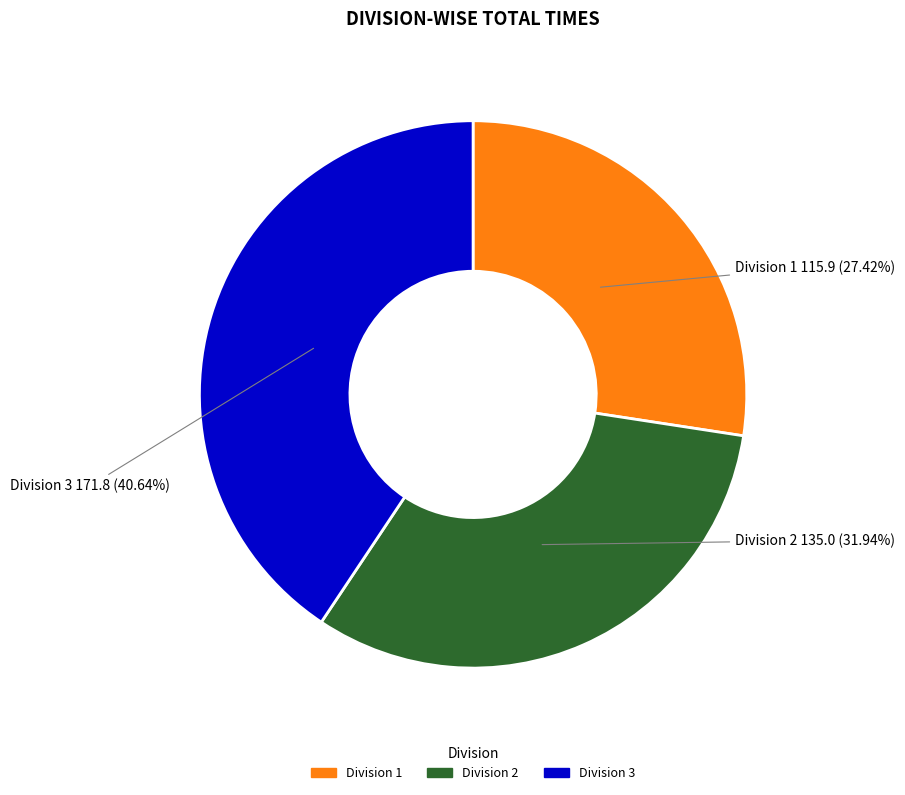

True or false: Division 3 accounts for 41% of the total.

True